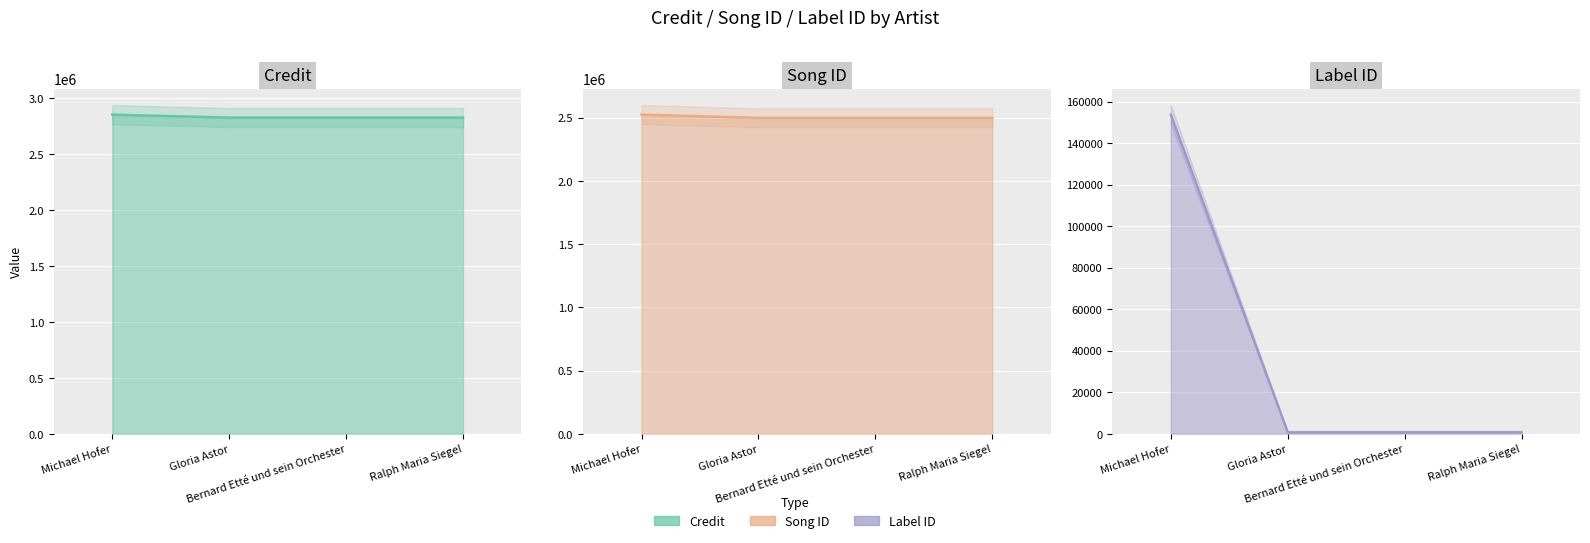

The value of Label ID at Gloria Astor is 782. True or false?

True